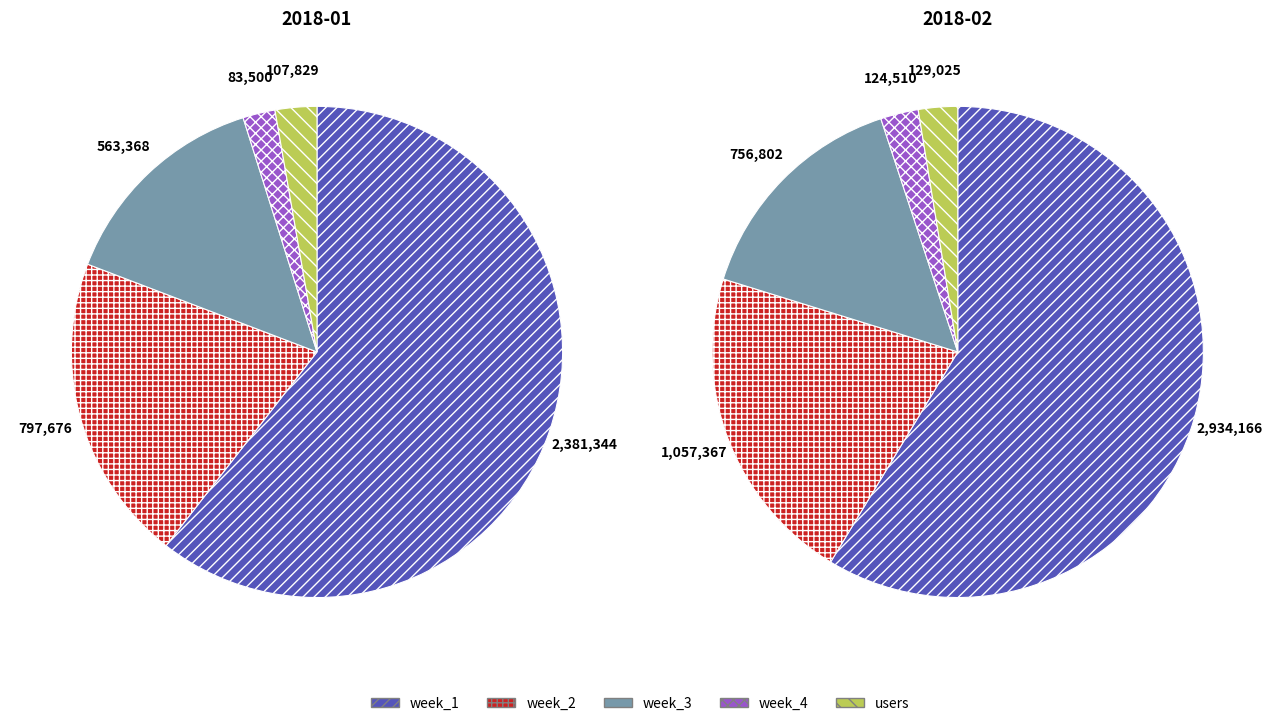

What is the total percentage of 2018-01 and 2018-02?

100.0%